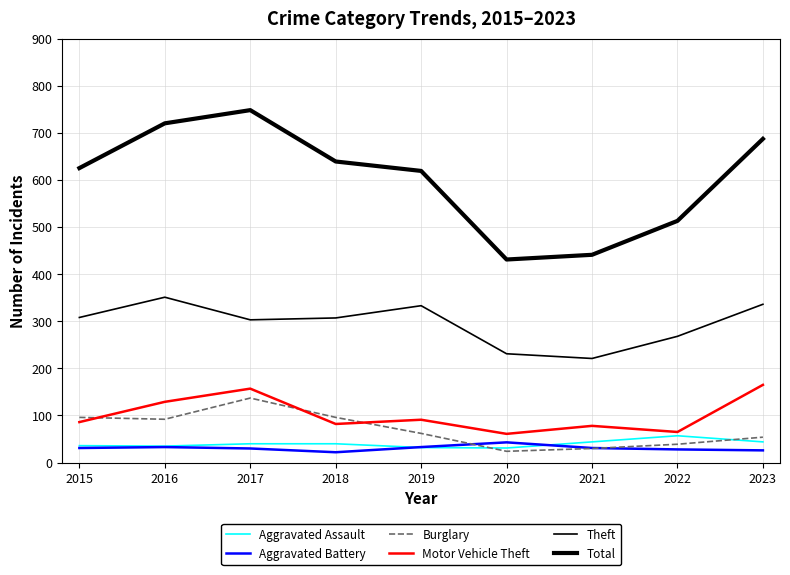

True or false: Total and Burglary cross at least once.

False